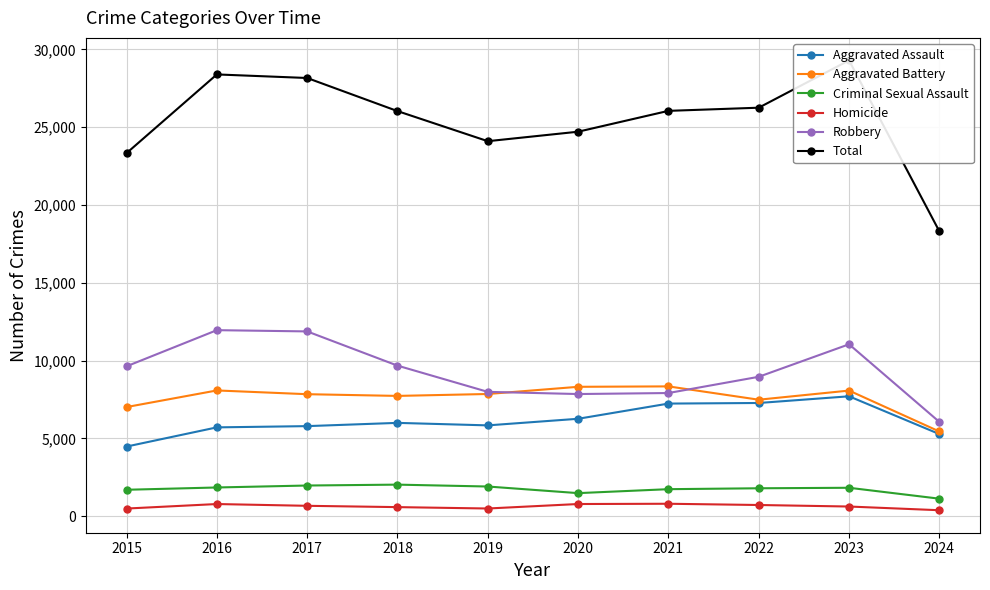

What is the difference between the second highest and second lowest values in the Aggravated Battery series?

1301